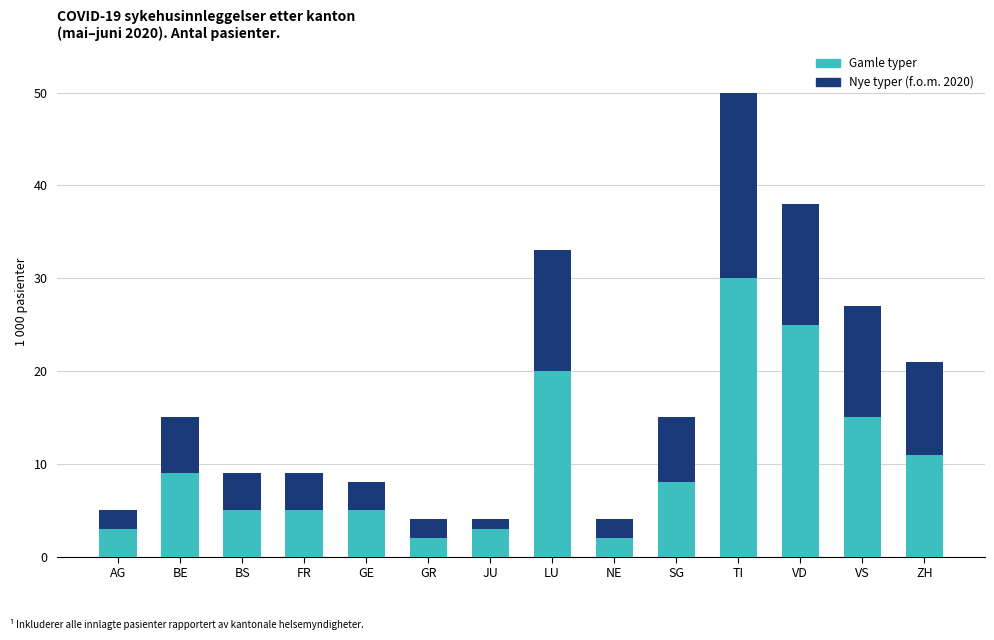

Reading right to left, transcribe the values for Gamle typer.

11	15	25	30	8	2	20	3	2	5	5	5	9	3